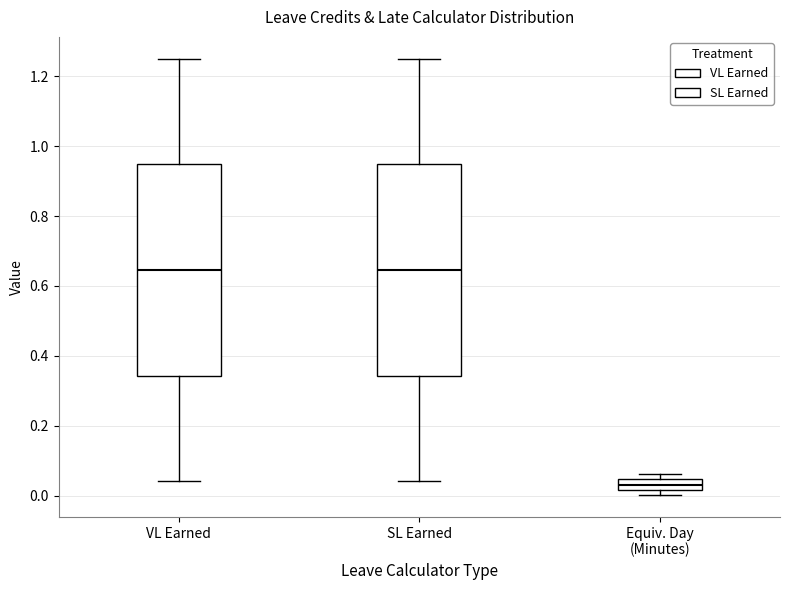

Reading left to right, read every box against the y-axis: the position of its median line, the range the box covers, and the ends of its whiskers. The values are not printed on the chart, so give them approximately, as read against the axis.

VL Earned: median 0.64, box 0.34 to 0.94, whiskers 0.04 to 1.26
SL Earned: median 0.64, box 0.34 to 0.94, whiskers 0.04 to 1.26
Equiv. Day (Minutes): median 0.04 (inside the box), box 0.02 to 0.04, whiskers 0.00 to 0.06